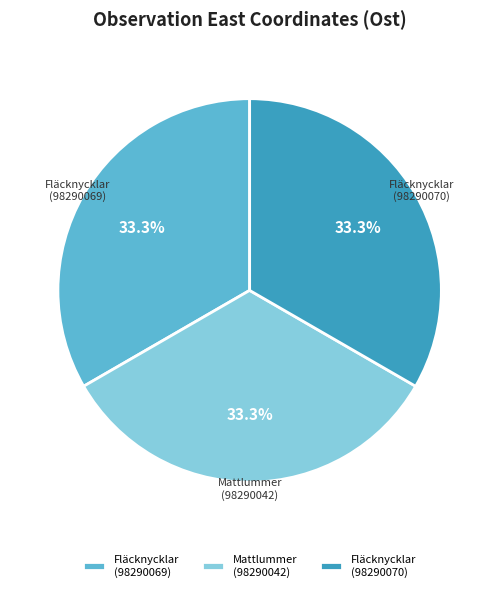

To the nearest percent, what portion does Mattlummer (98290042) represent?

33%